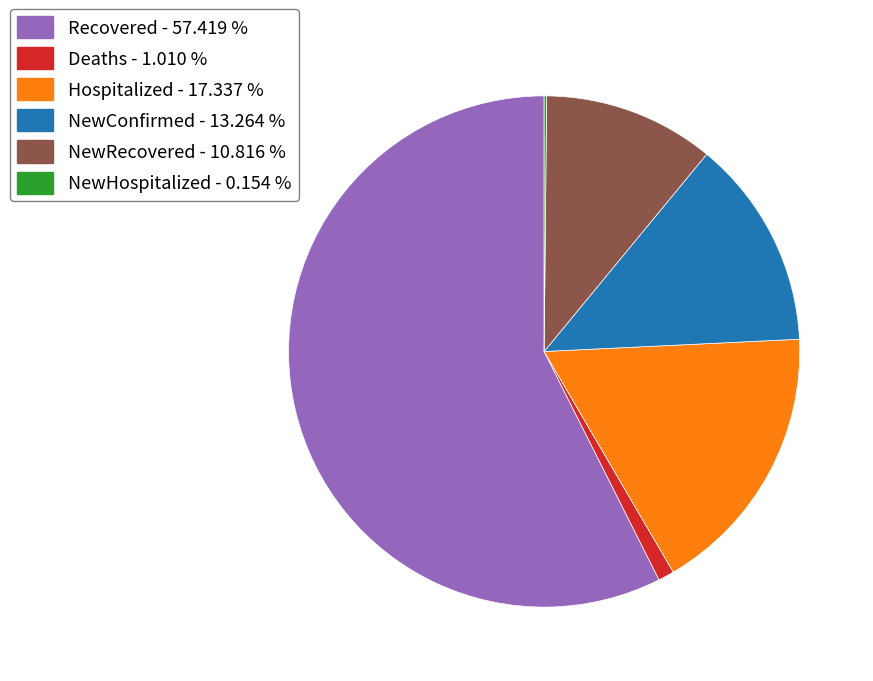

The Deaths slice represents 11% of the pie. True or false?

False